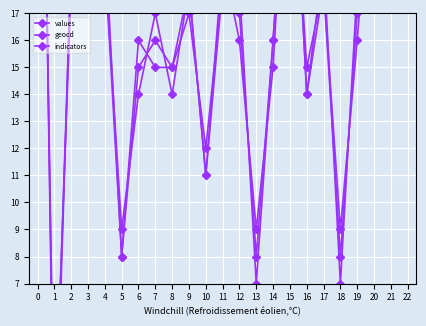

At which label does values reach its minimum?

1